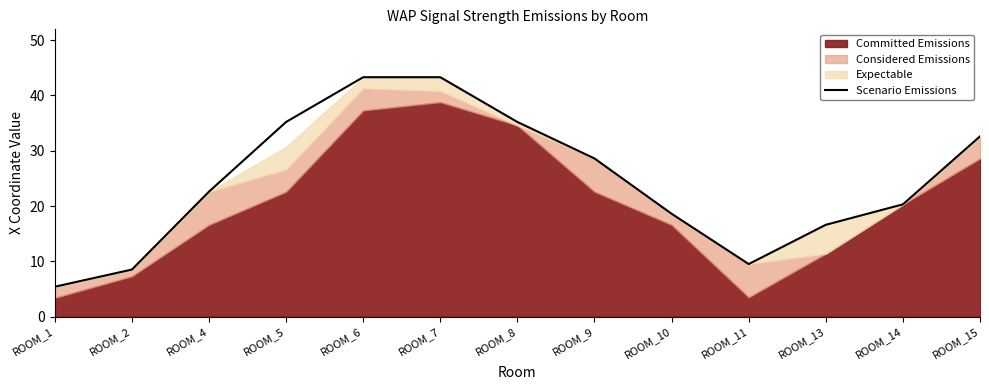

How many lines are shown in the chart?

1